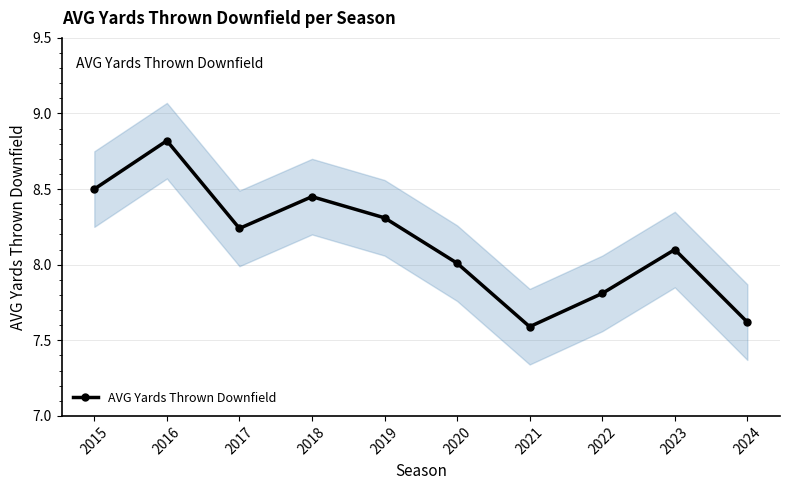

What is the minimum value shown in the chart?

7.6